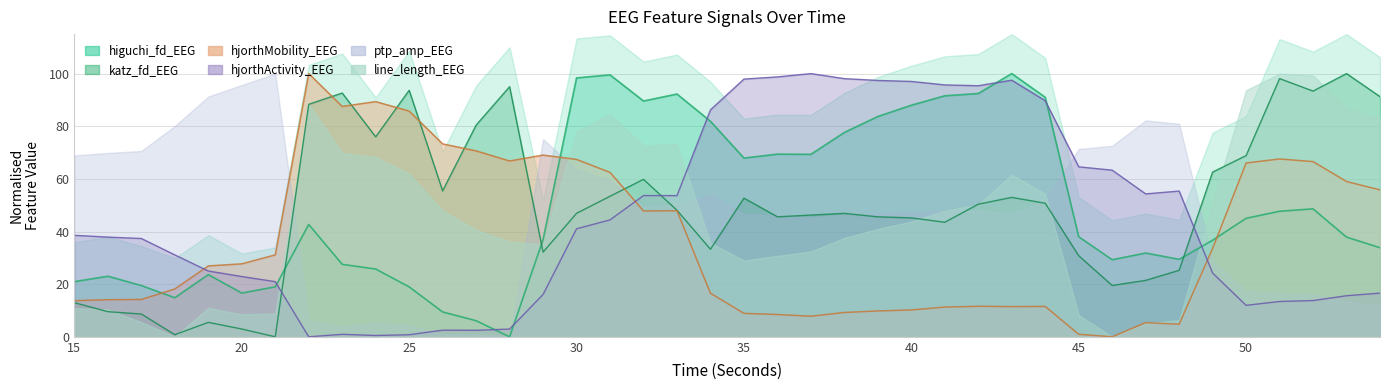

The hjorthActivity_EEG_scaled series shows 139.3 at 43. True or false?

False